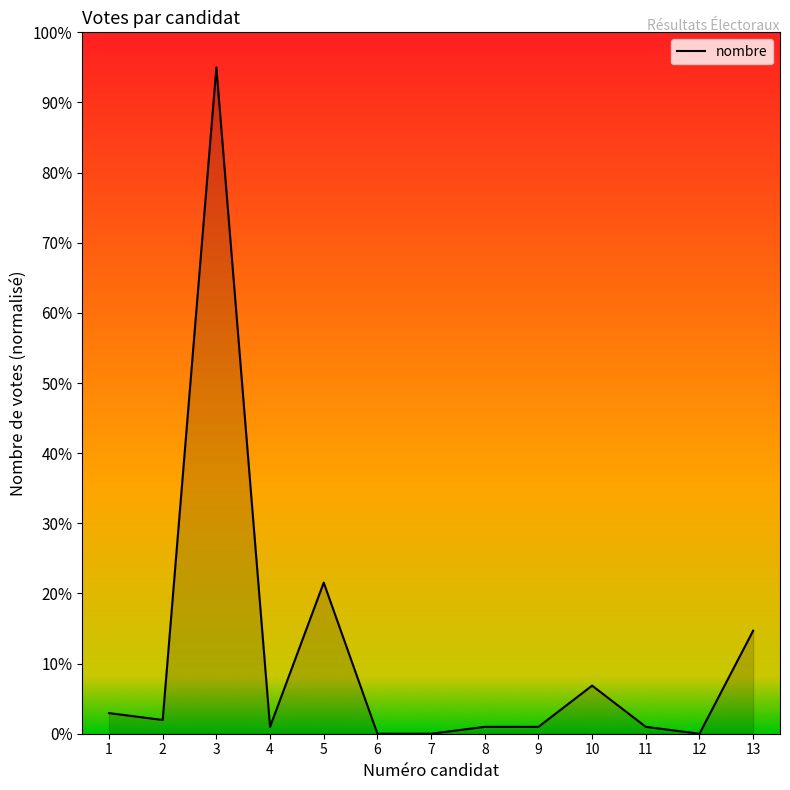

What is the change in value from 6 to 13?

+14.7